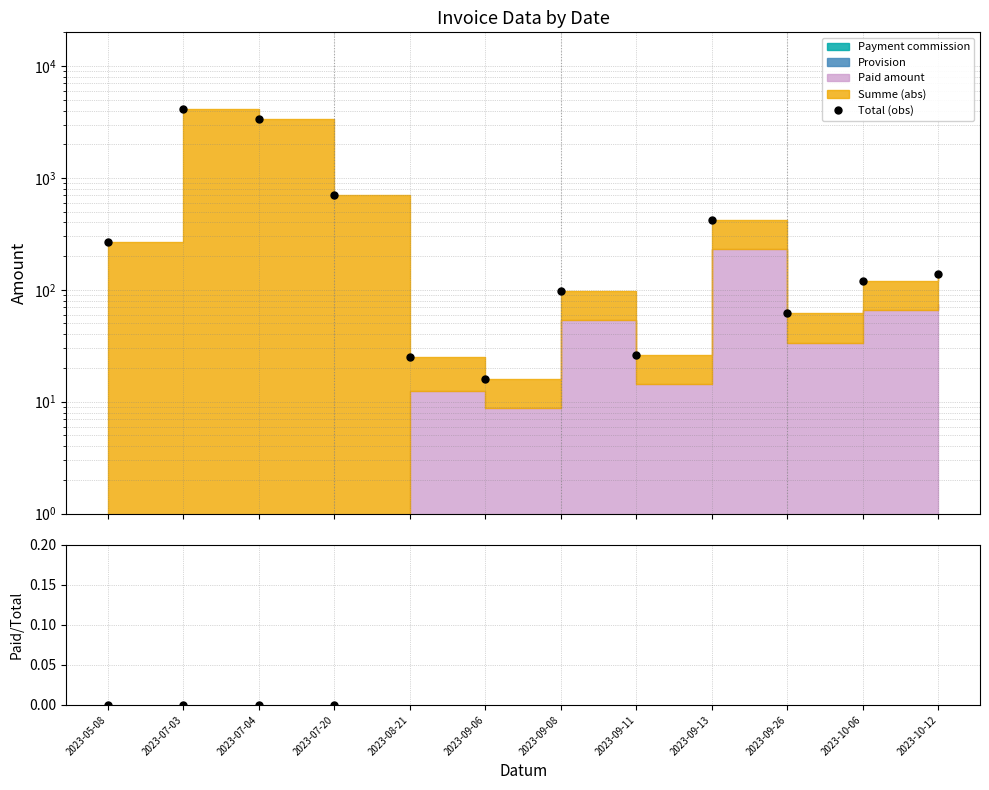

What is the sum of all Paid/Total values?

4.3